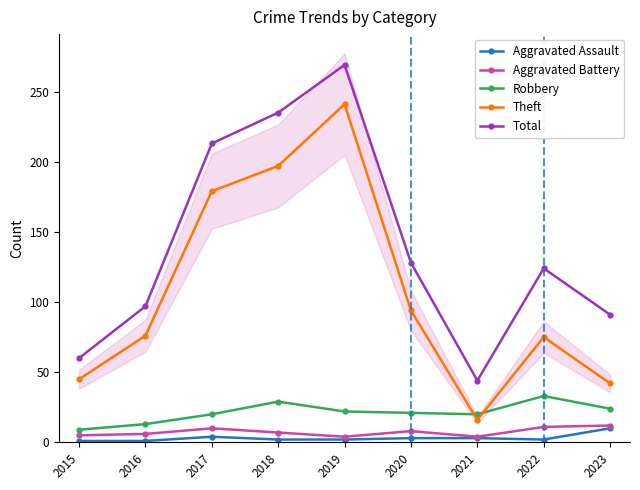

True or false: Robbery and Aggravated Assault cross at least once.

False